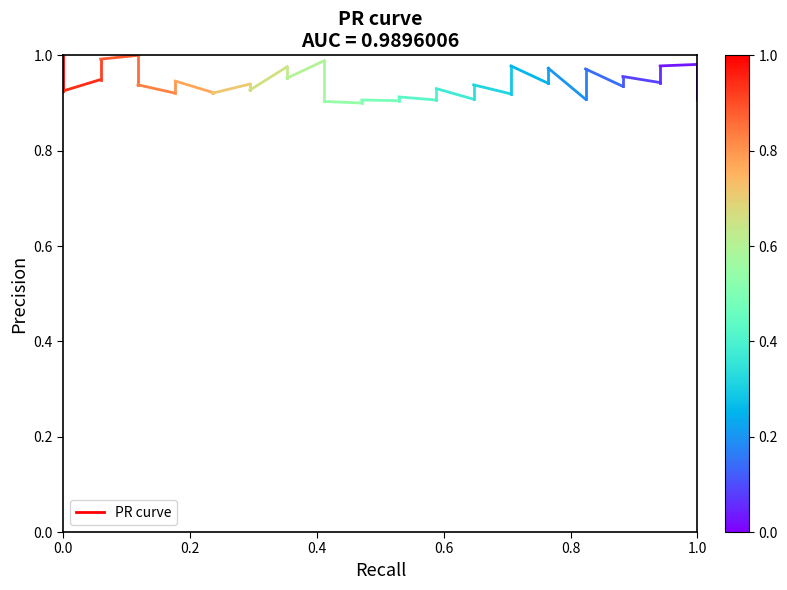

What is the value of the 1st point from the left?

1.0